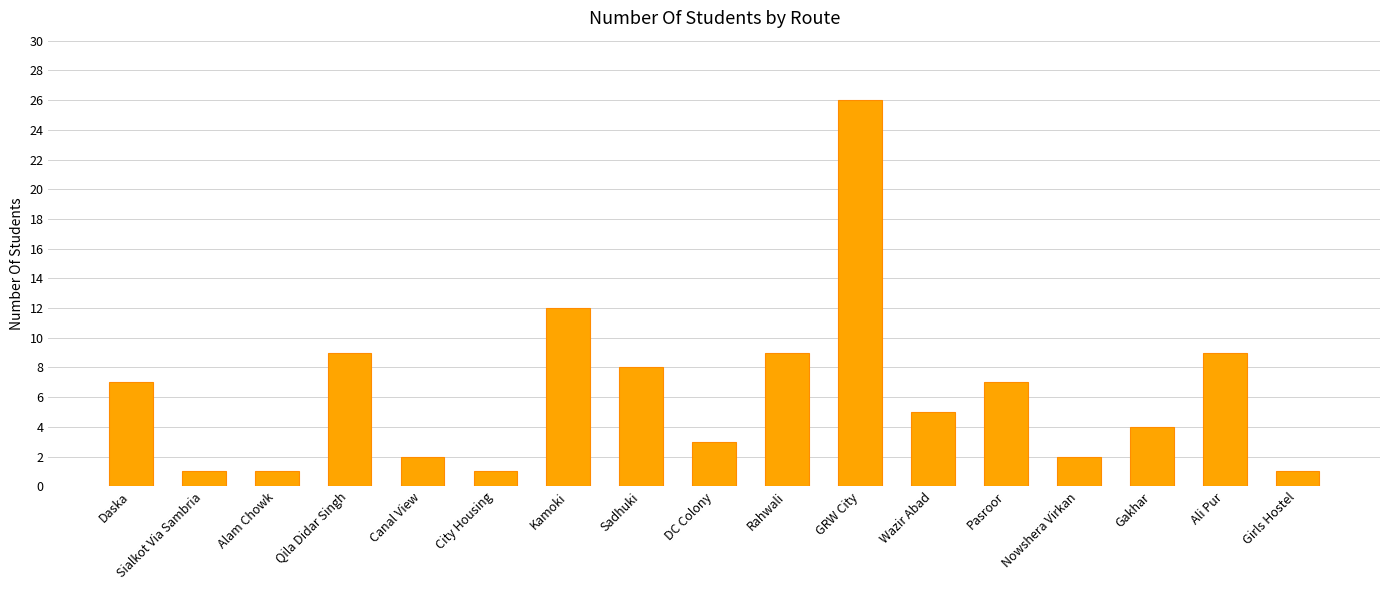

True or false: the data shows 7 at Daska.

True